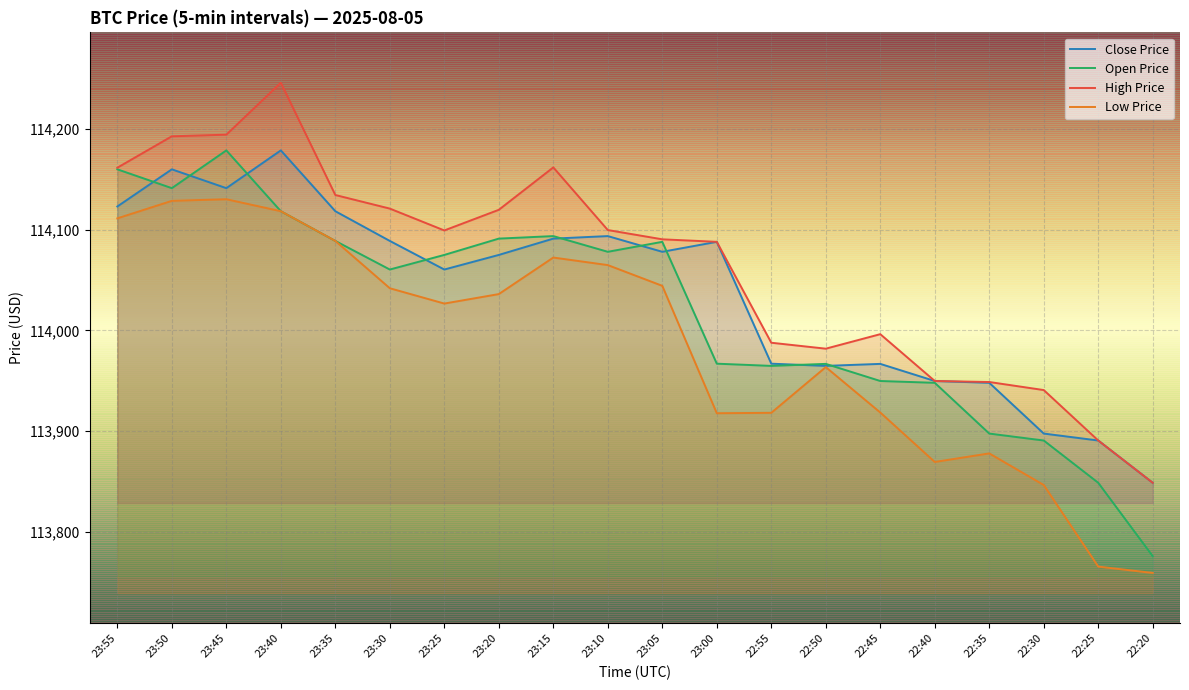

True or false: Open Price and High Price cross at least once.

False